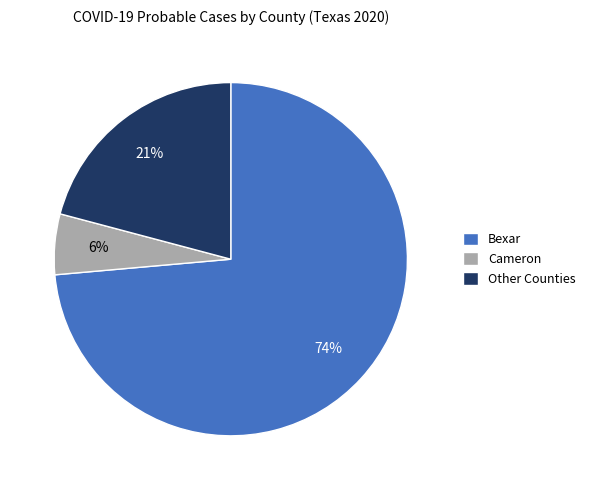

Which category has the smallest portion of the pie?

Cameron